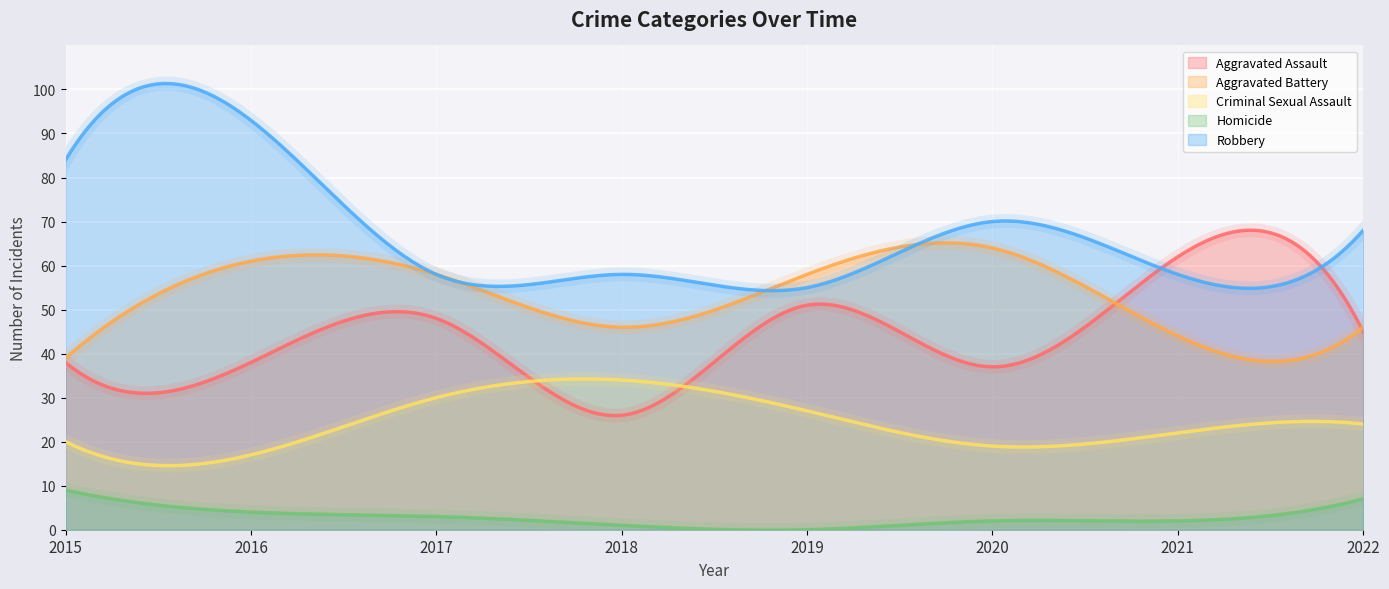

Reading left to right, transcribe all the data shown in this chart.

Aggravated Assault: 38	38	48	26	51	37	62	45
Aggravated Battery: 39	61	58	46	58	64	44	46
Criminal Sexual Assault: 20	17	30	34	27	19	22	24
Homicide: 9	4	3	1	0	2	2	7
Robbery: 84	93	58	58	55	70	58	68